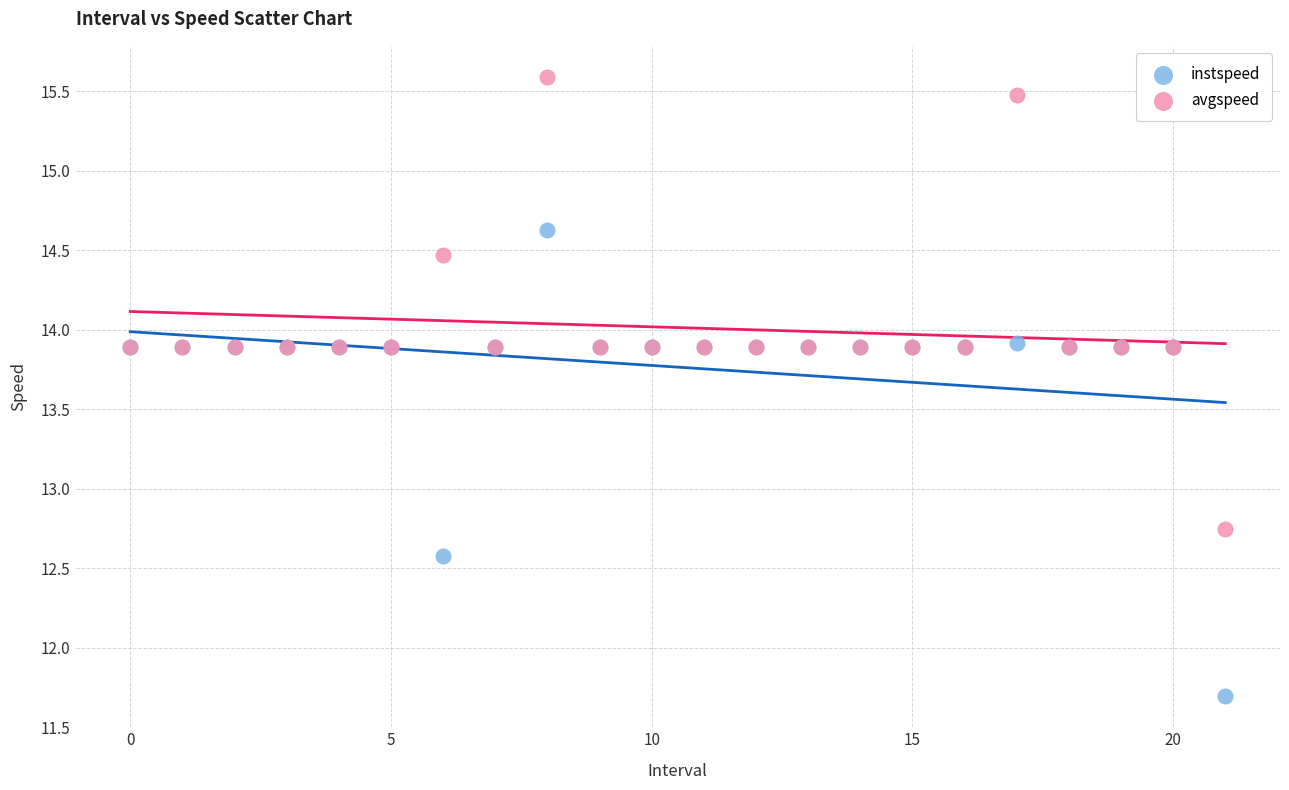

What are all the series names shown in the legend?

instspeed, avgspeed